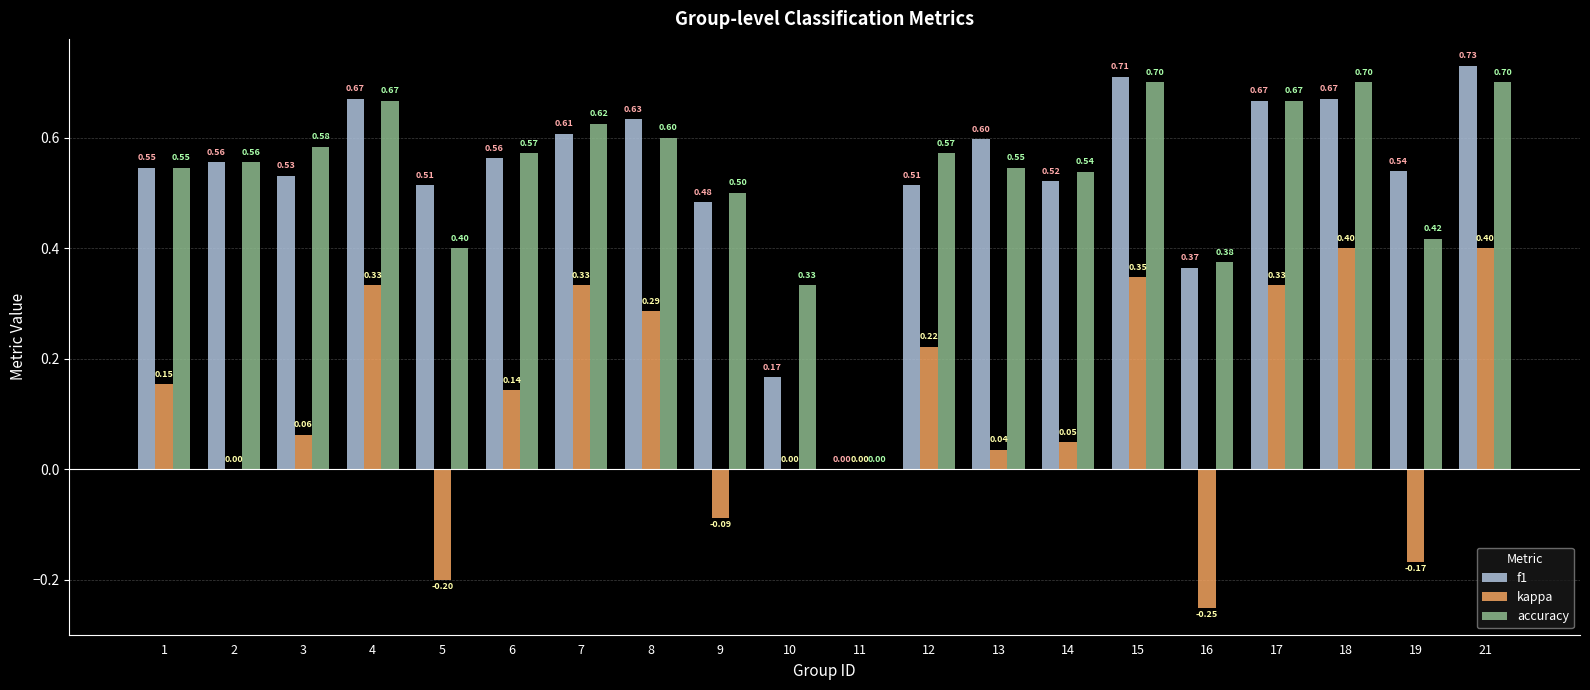

At which category is the sum across all series the highest?

21